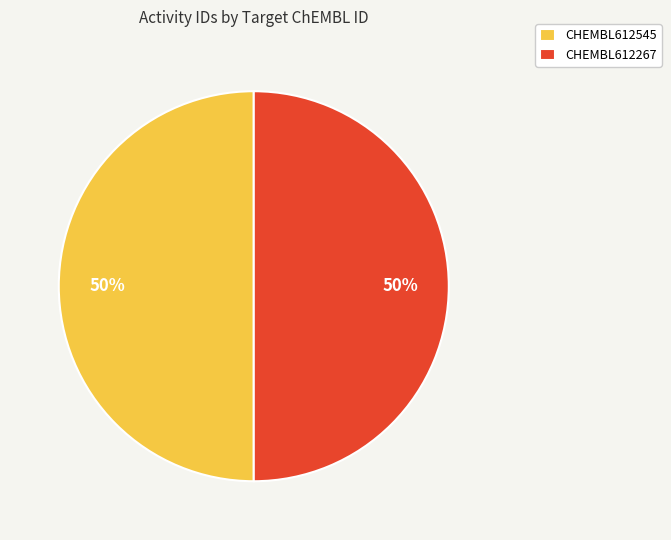

The CHEMBL612267 slice represents 50% of the pie. True or false?

True